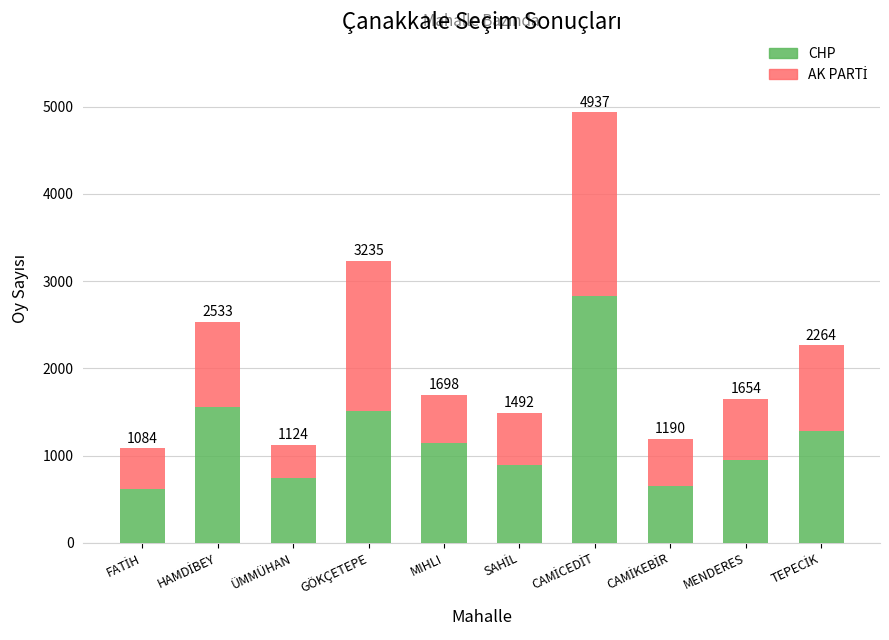

At how many categories does at least one series exceed 2504?

1